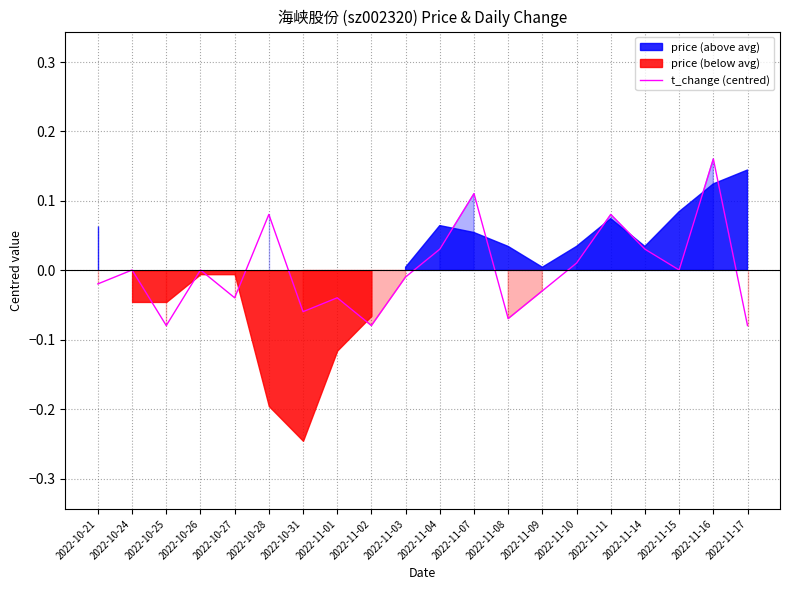

Rank the categories by value from highest to lowest.

2022-11-16, 2022-11-07, 2022-10-28, 2022-11-11, 2022-11-04, 2022-11-14, 2022-11-10, 2022-10-24, 2022-10-26, 2022-11-15, 2022-11-03, 2022-10-21, 2022-11-09, 2022-10-27, 2022-11-01, 2022-10-31, 2022-11-08, 2022-10-25, 2022-11-02, 2022-11-17